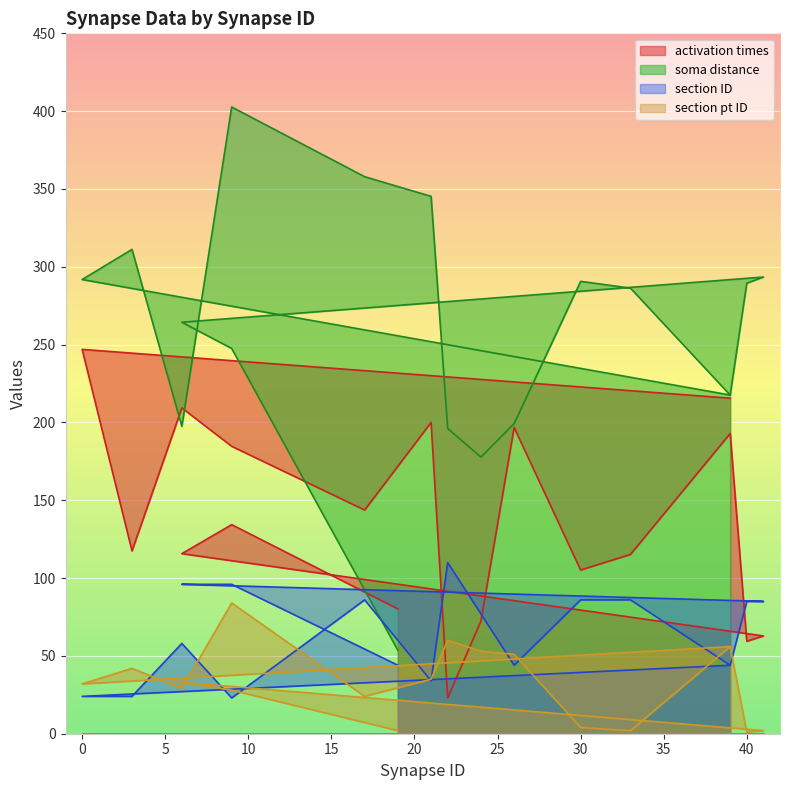

What is the label of the 18th point from the right?

39